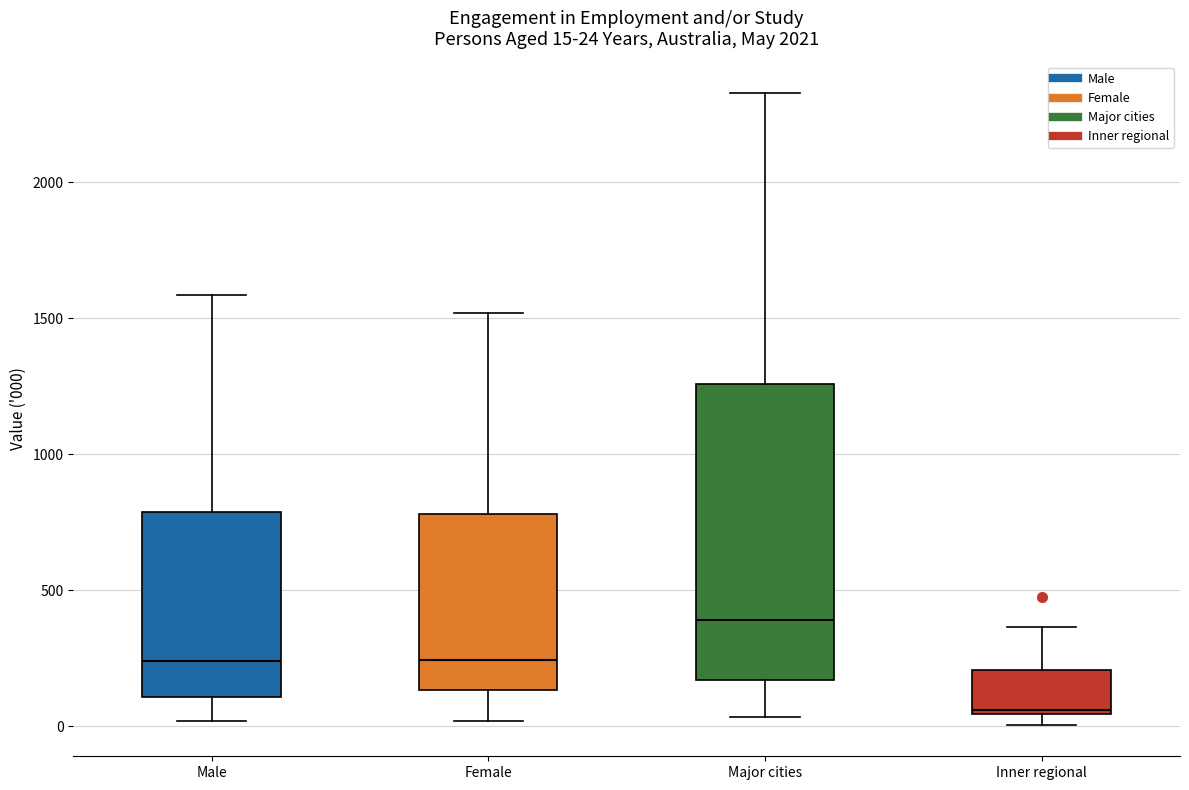

Which box has the lowest median line?

Inner regional